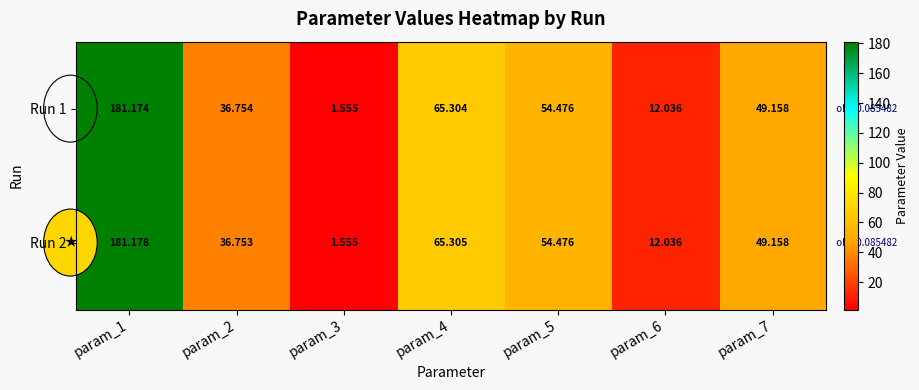

Is the value of Run 2 at param_7 greater than the value of Run 1 at param_1?

No